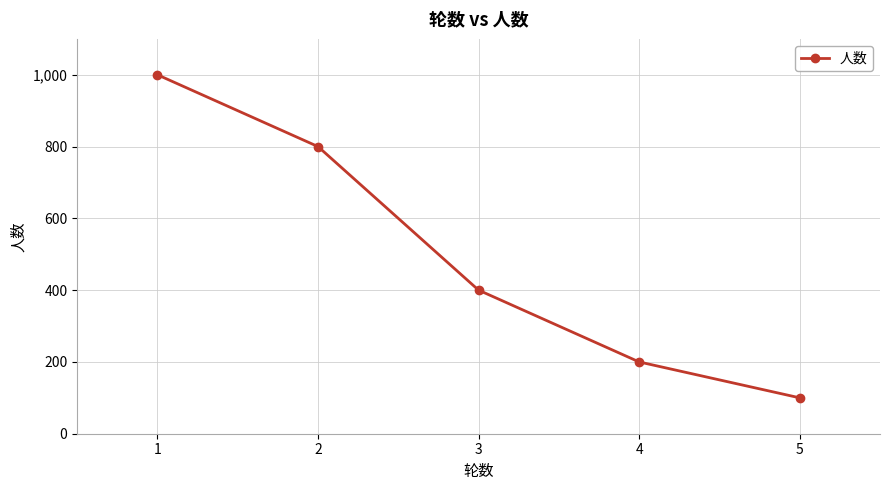

Where does the data first go above 400?

1